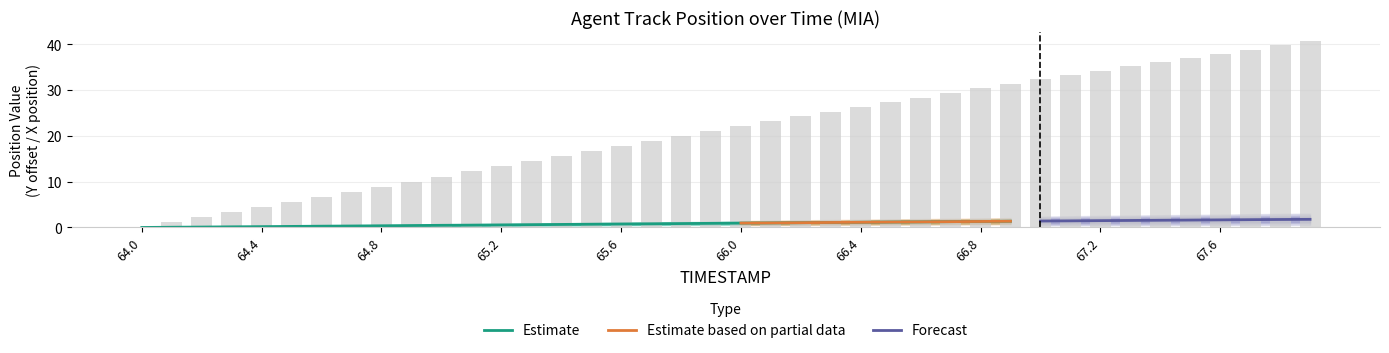

What is the change in value from 64.9 to 65.9?

+11.0